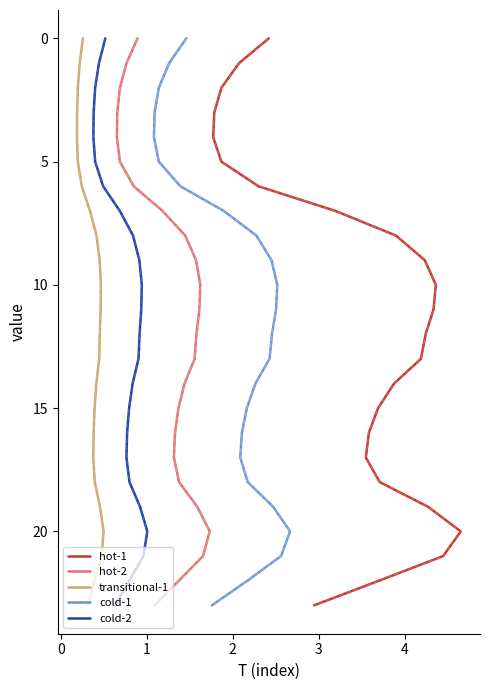

What is the value of the 9 point at the 11th from the left?

0.9